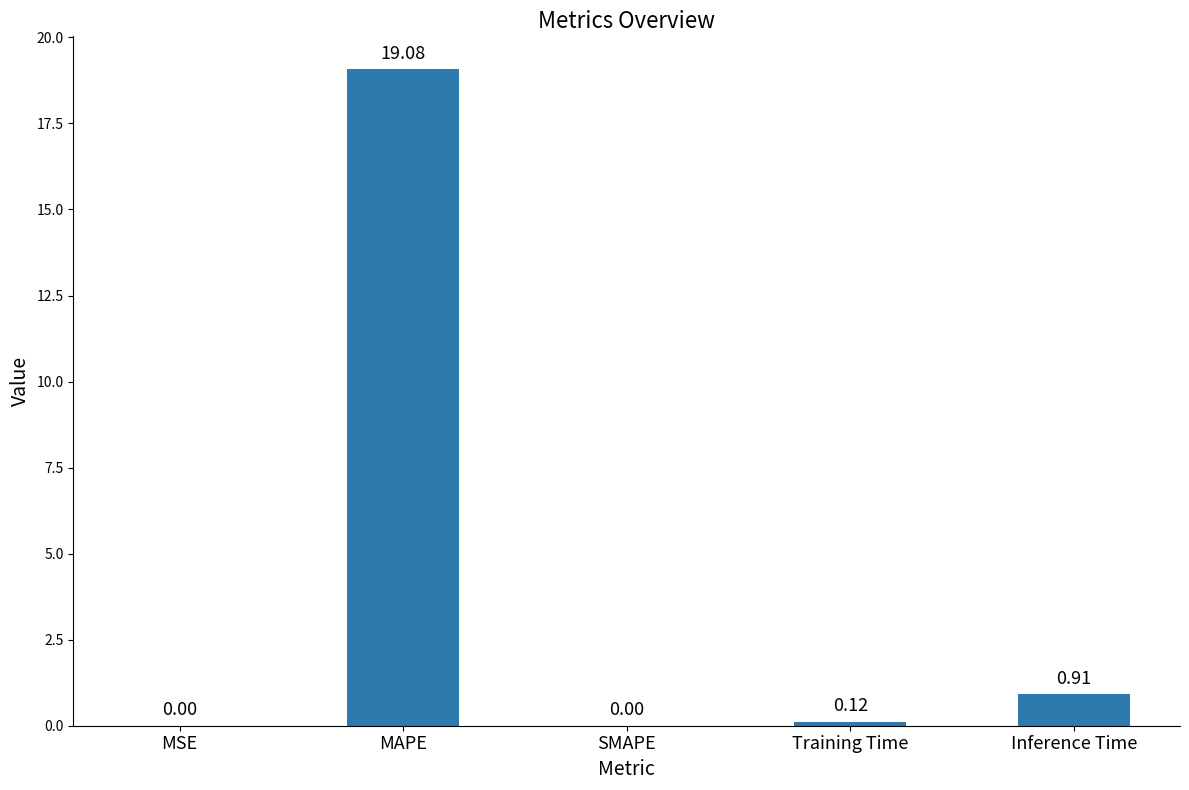

Does the chart contain stacked bars?

No